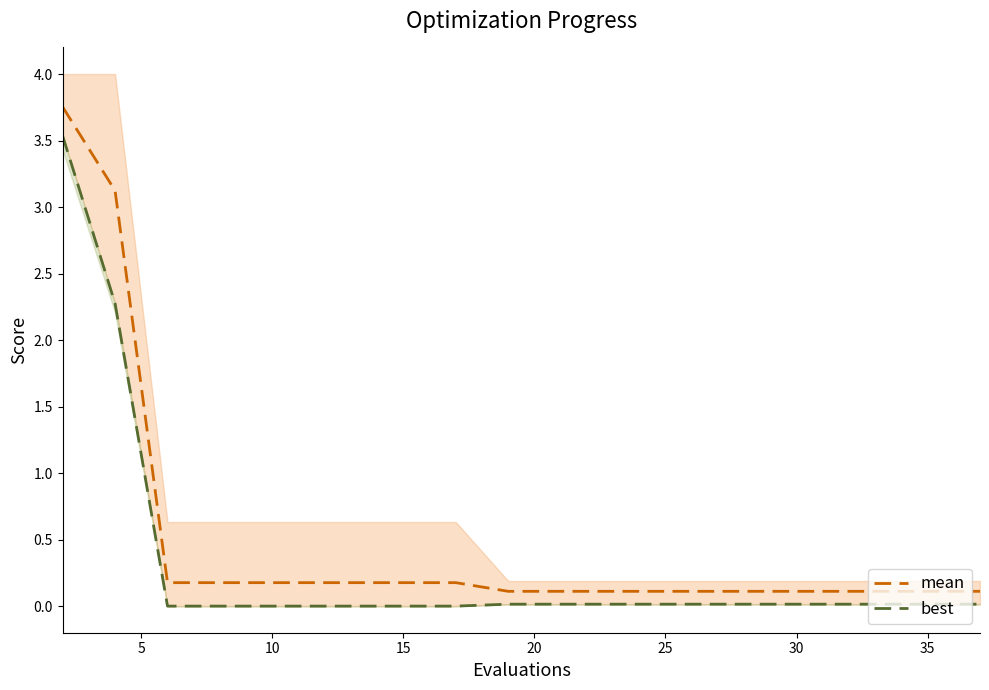

At 10, list the series in order from smallest to largest.

best, mean